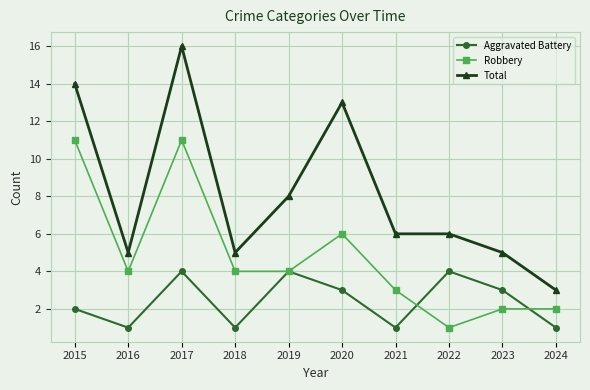

How many categories are shown in the chart?

10